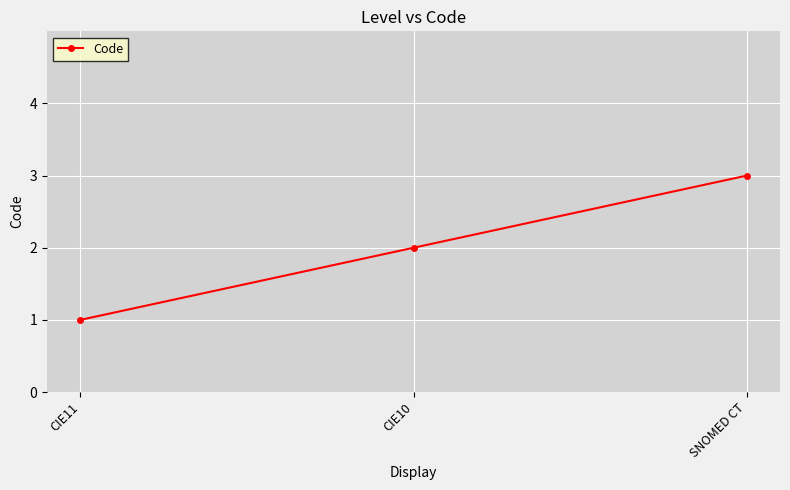

Reading right to left, extract all data points from this chart.

SNOMED CT=3	CIE10=2	CIE11=1